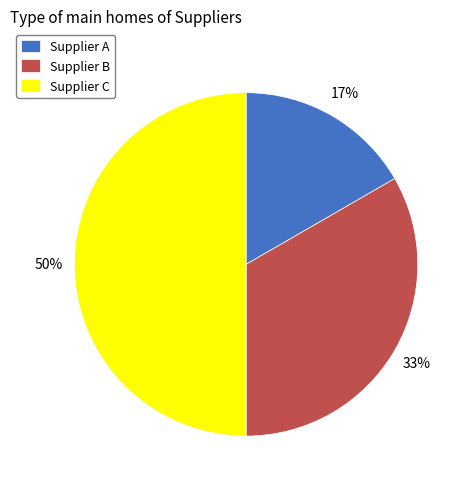

To the nearest percent, what percentage of the pie is Supplier A?

17%